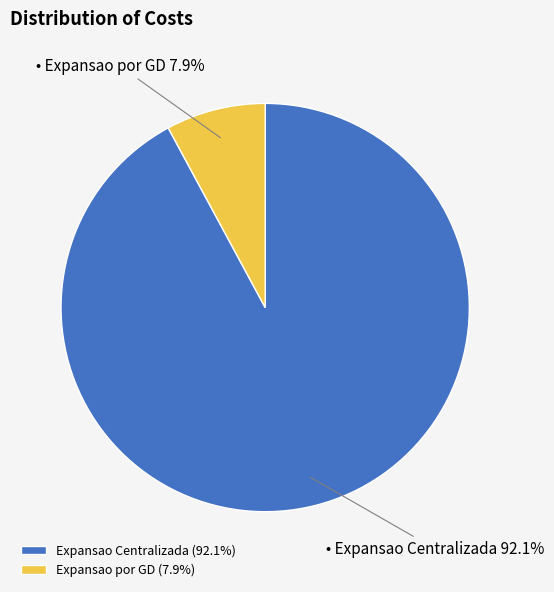

Count the number of slices in the pie.

2